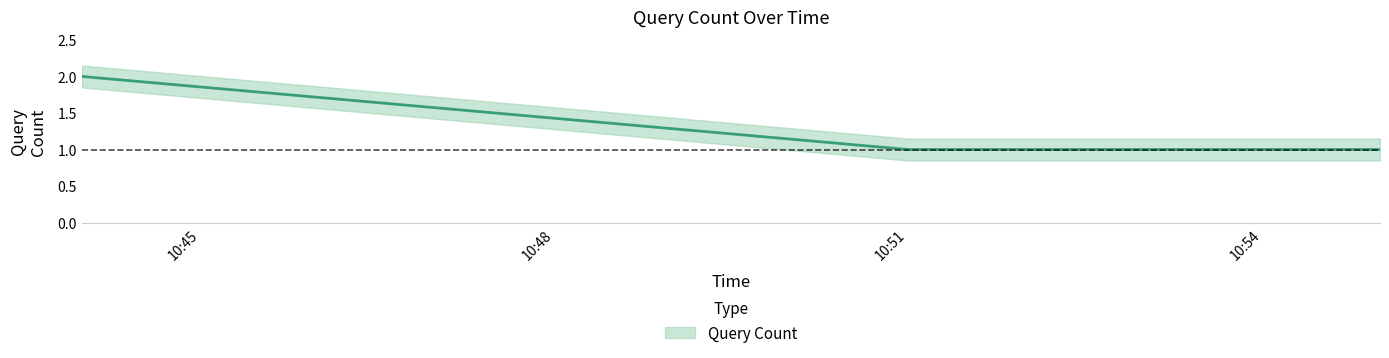

What is the value of the 3rd point from the left?

1